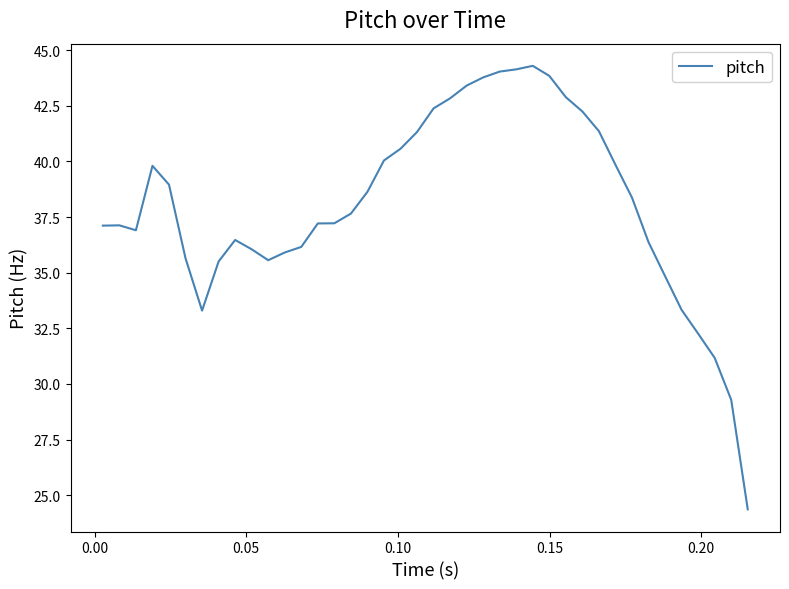

What is the maximum value shown in the chart?

44.3